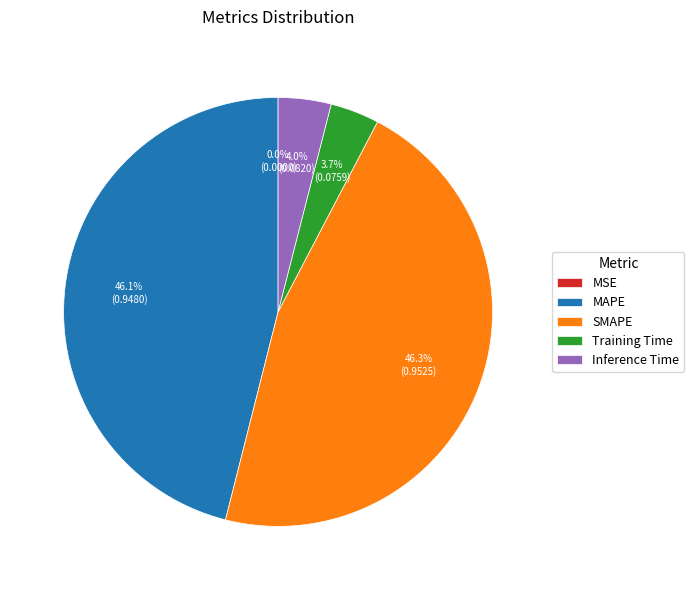

Is there a majority slice in this chart?

No